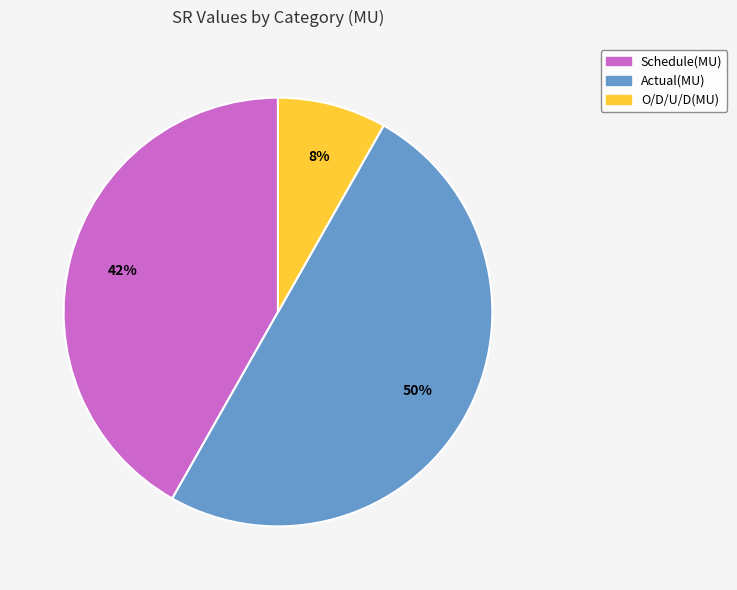

Is the sum of Actual(MU) and Schedule(MU) greater than half?

Yes